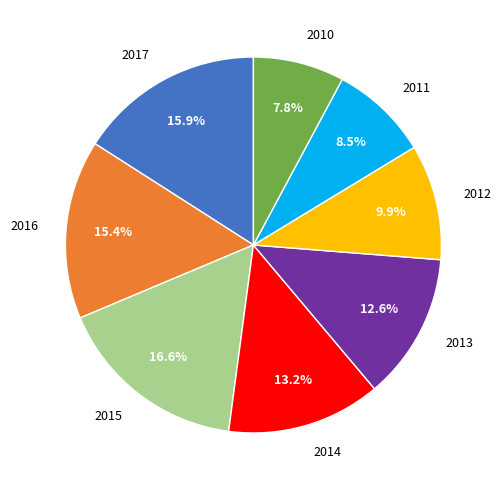

To the nearest percent, what is the difference between the largest and smallest slice percentages?

9%